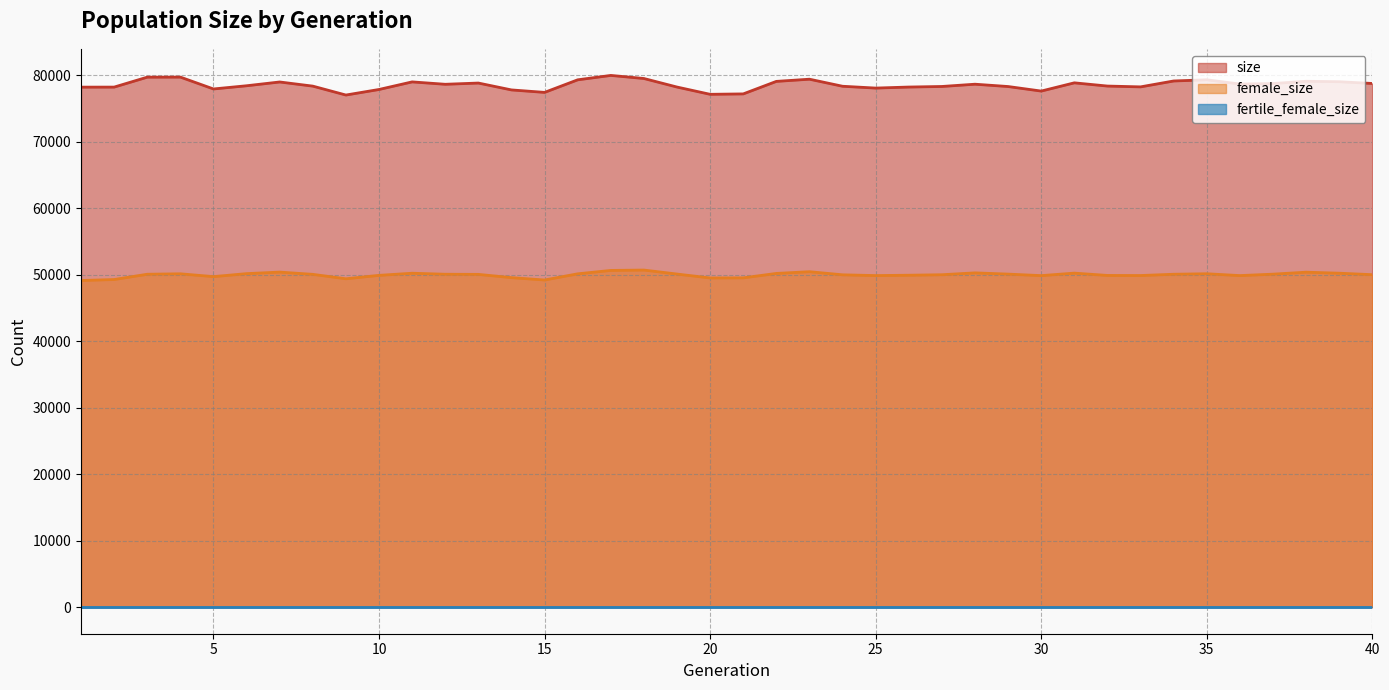

List the labels in order of female_size value, largest first.

18, 17, 23, 7, 38, 28, 31, 39, 11, 22, 6, 35, 4, 16, 19, 29, 37, 3, 12, 34, 8, 13, 40, 27, 24, 26, 10, 32, 33, 25, 36, 30, 5, 14, 21, 20, 9, 2, 15, 1